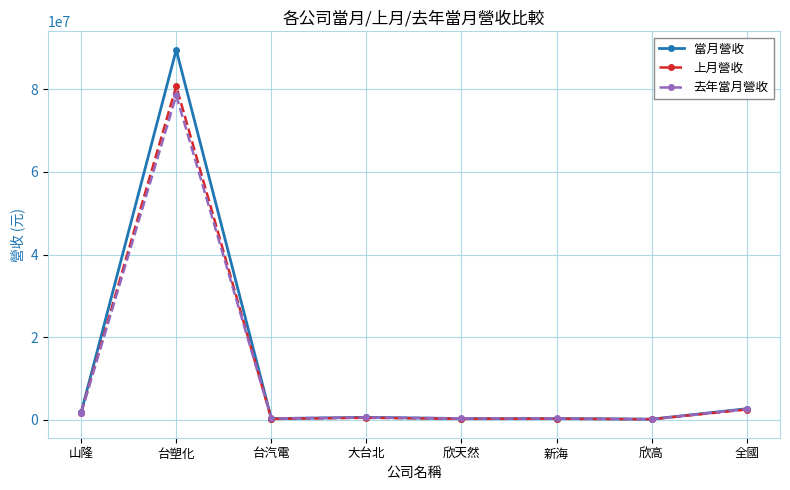

What is the label of the 7th point from the left?

欣高